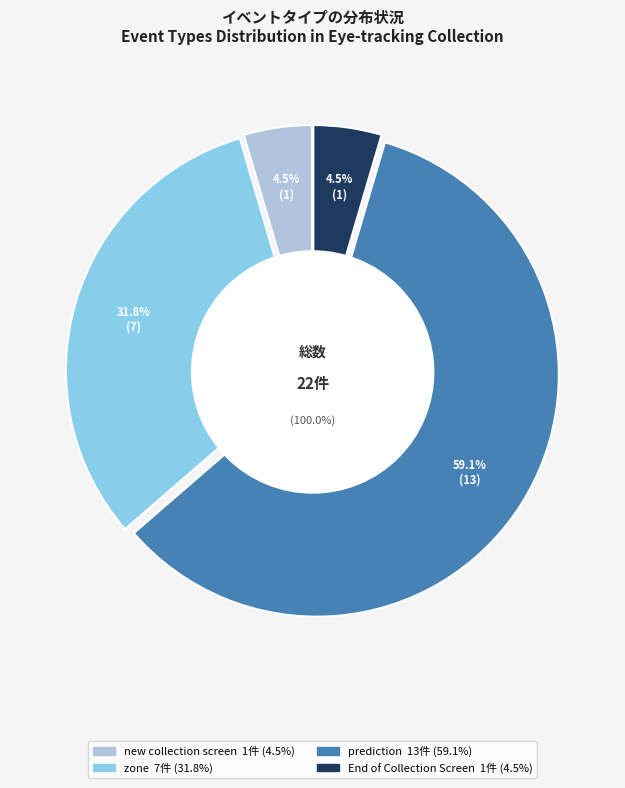

True or false: prediction accounts for 1% of the total.

False